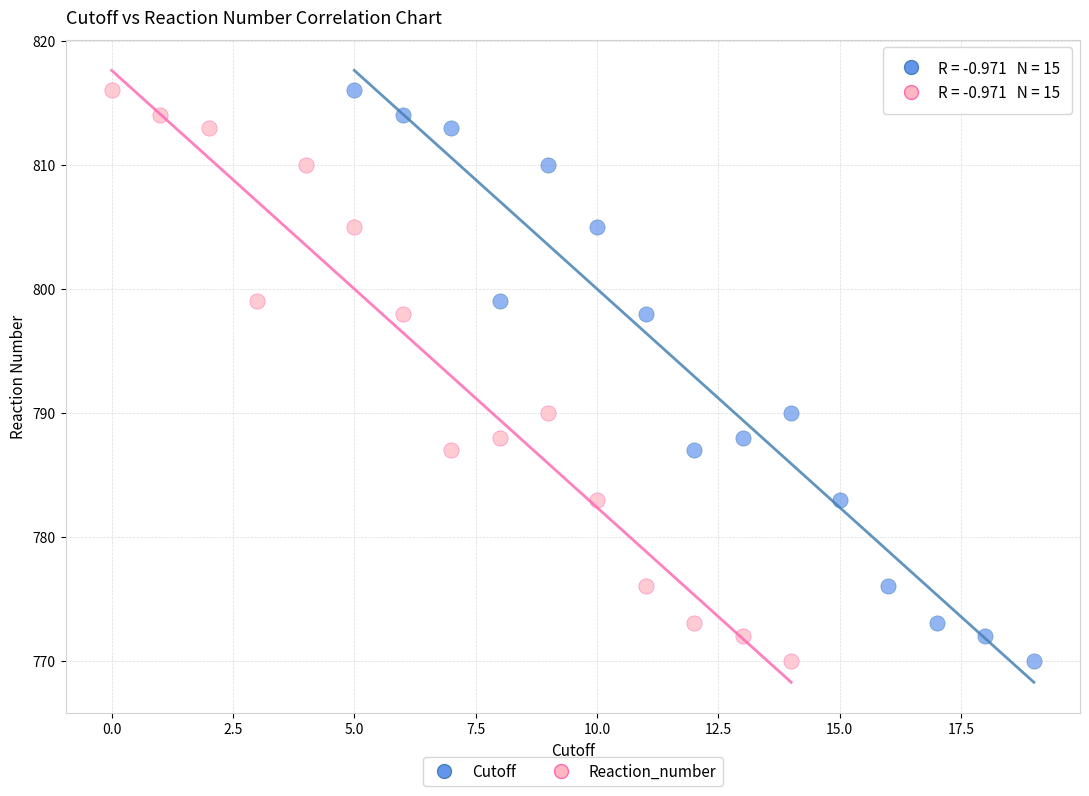

What are all the series names shown in the legend?

Cutoff, Reaction_number